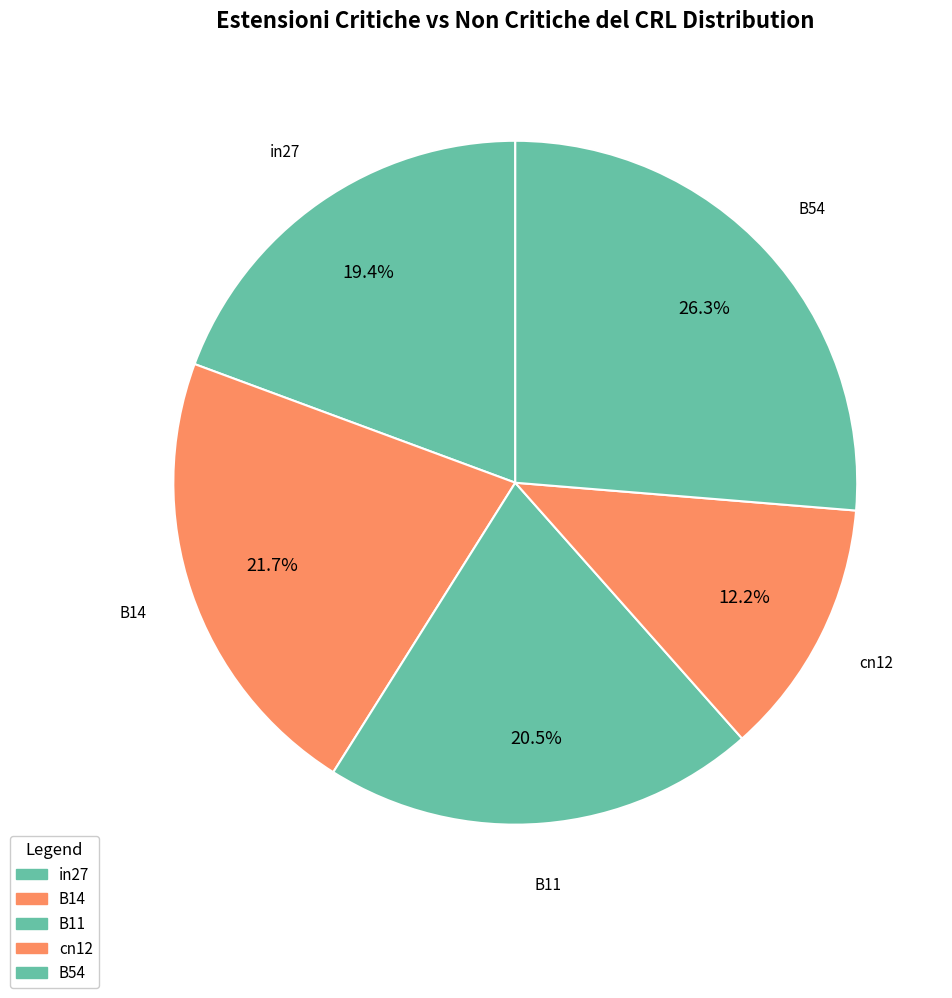

How many segments does this pie chart have?

5